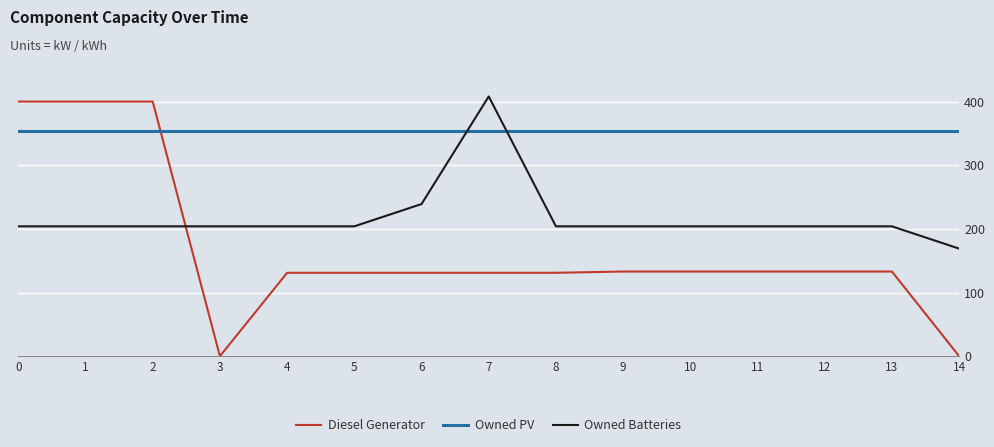

At which category does the chart reach its peak across all series?

7